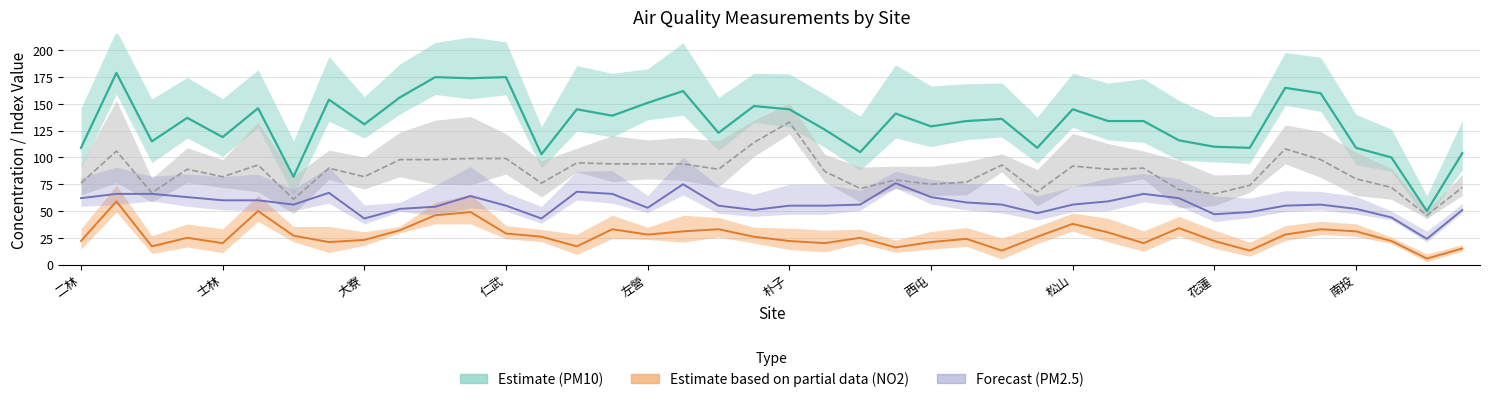

In NO2 (Partial), how many points are lower than both neighbors (excluding endpoints)?

11